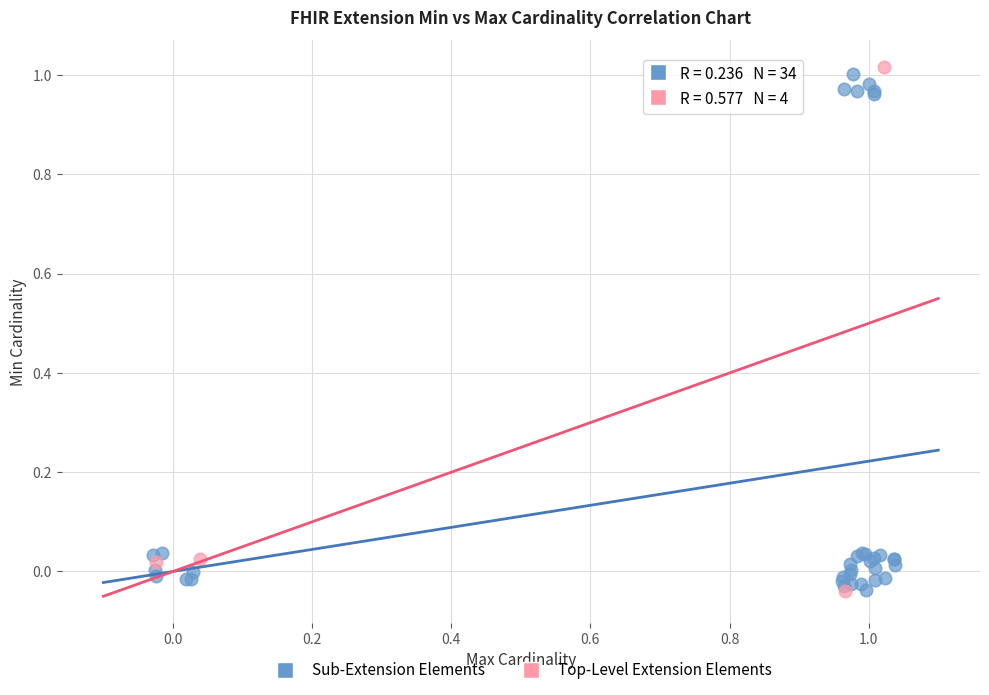

Which series has the largest Y range (max minus min)?

Top-Level Extension Elements